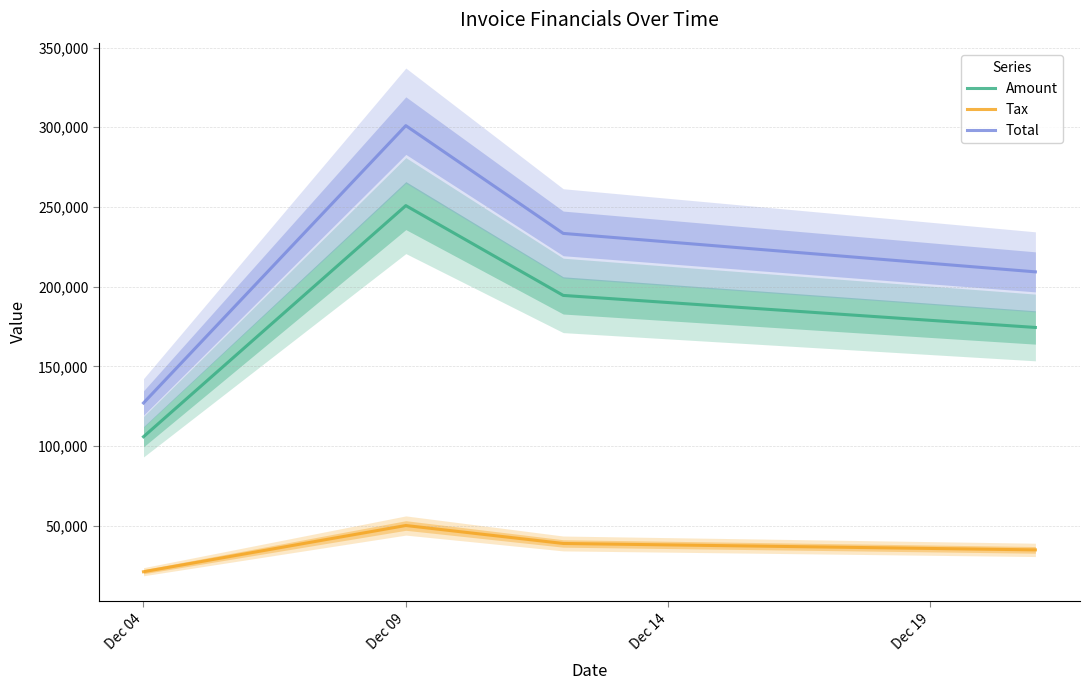

In Amount, how many points are higher than both neighbors (excluding endpoints)?

1